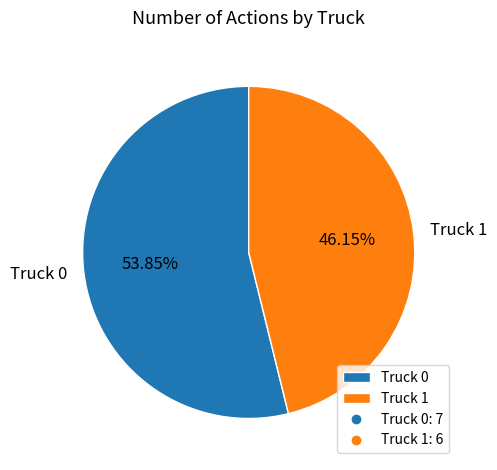

Combined, do Truck 1 and Truck 0 account for over 50%?

Yes